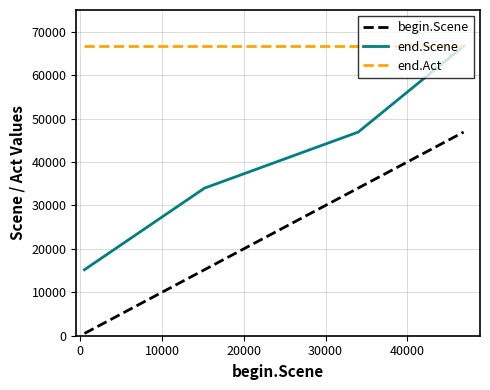

How many distinct data groups are displayed?

3